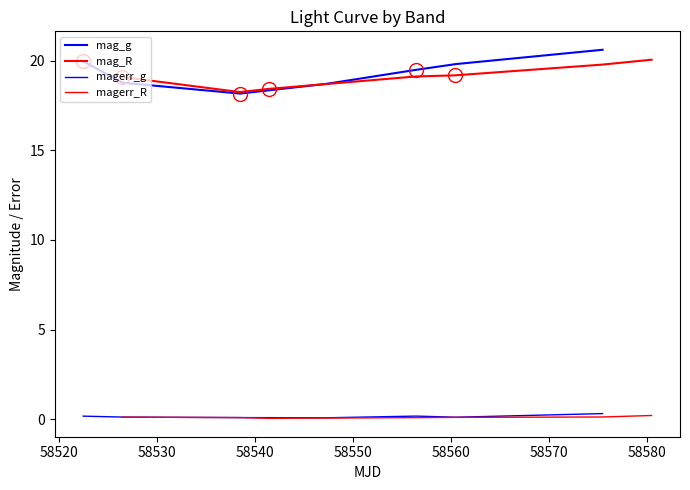

Does the chart have visible grid lines?

No